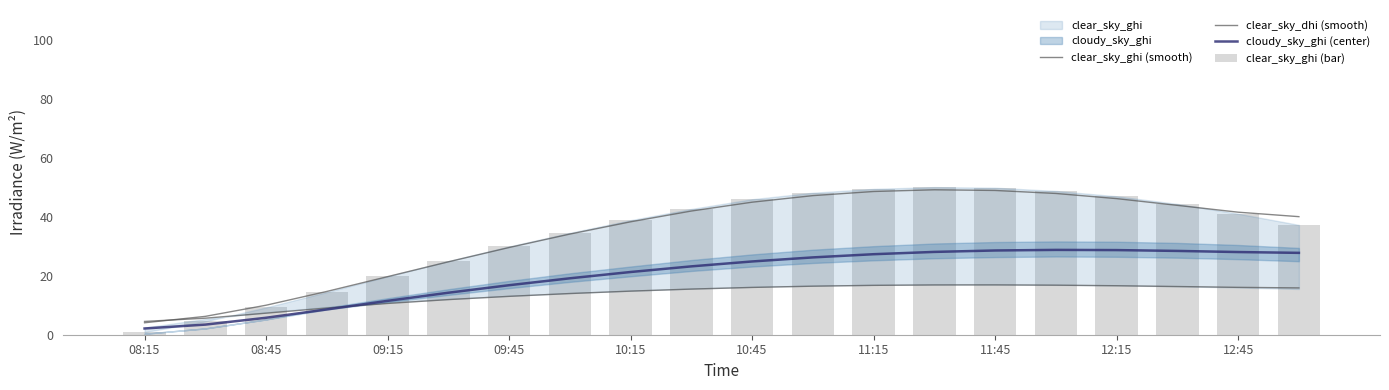

What value does the clear_sky_dhi (smooth) series have at 17?

16.3